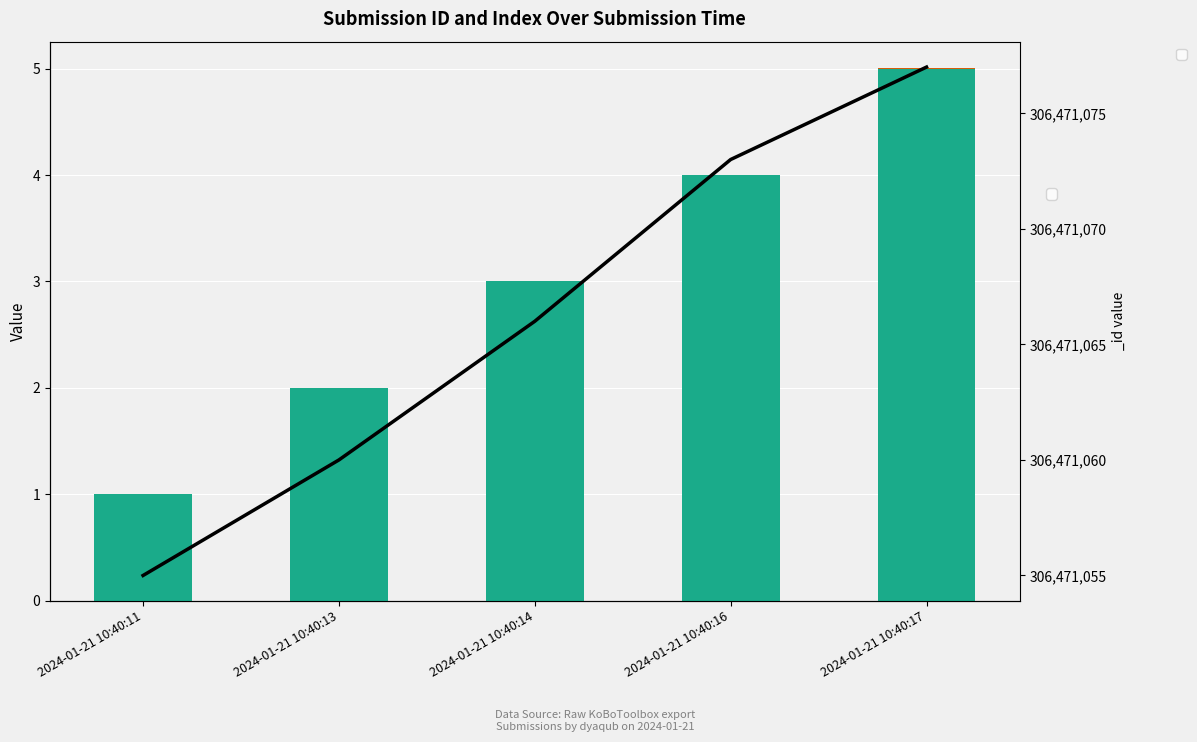

At how many categories does at least one series exceed 2?

3